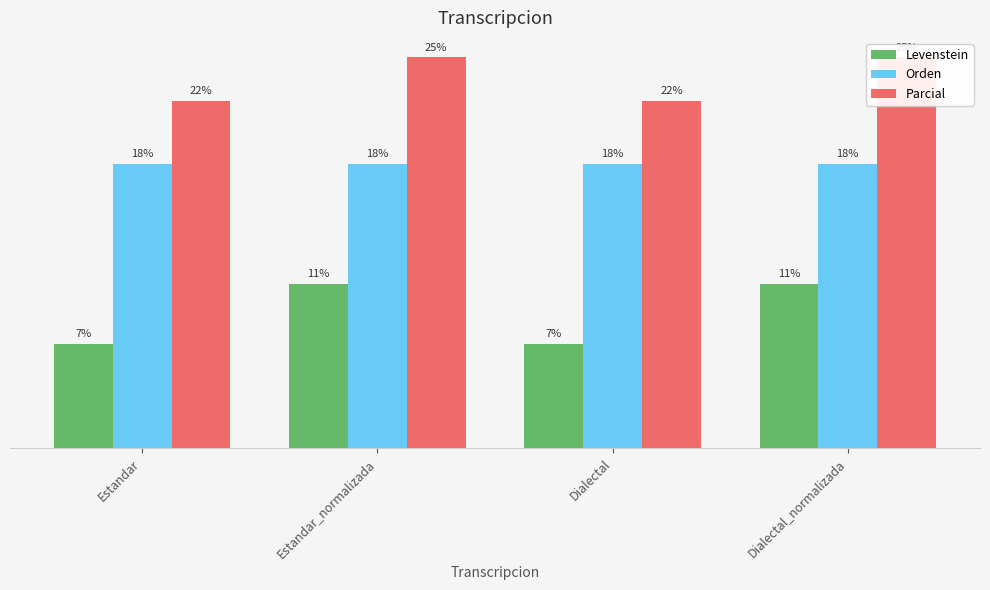

What are all the series names shown in the legend?

Levenstein, Orden, Parcial